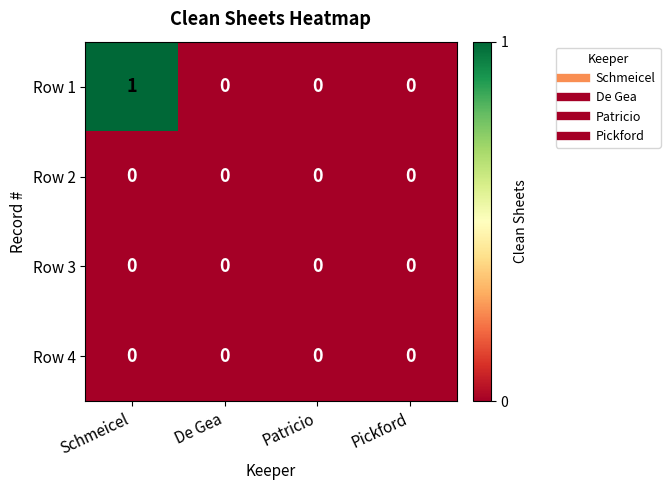

At which category is the sum across all series the highest?

Schmeicel